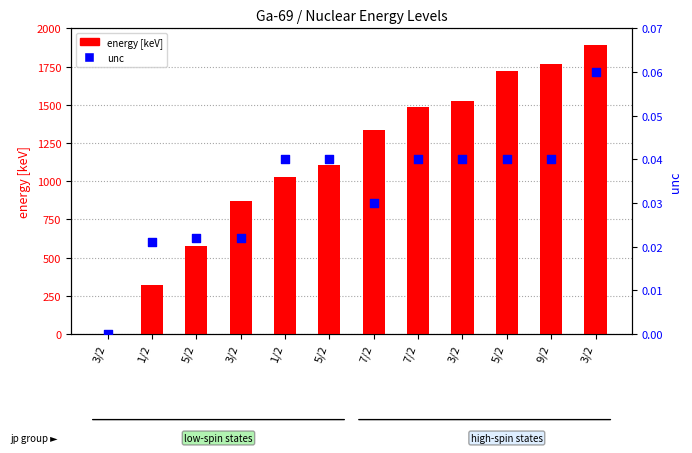

At which category is the sum across all series the highest?

3/2